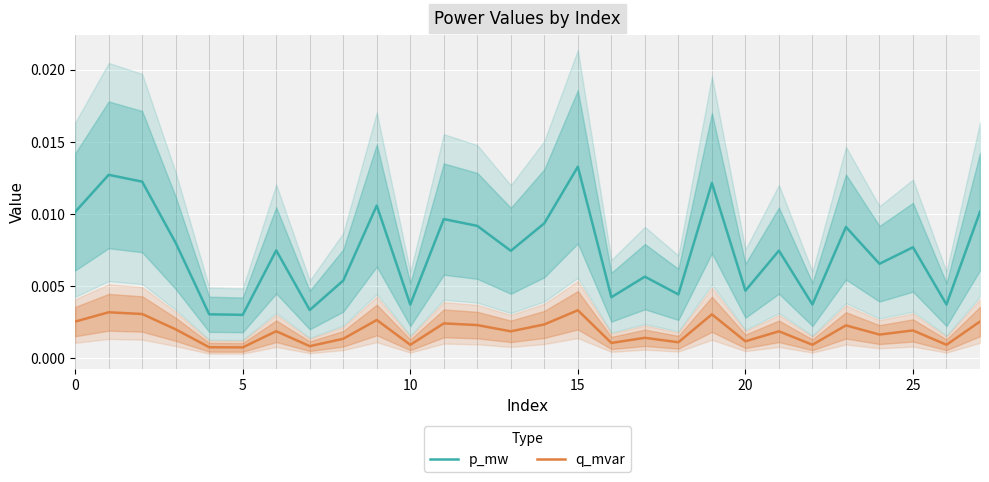

True or false: q_mvar and p_mw intersect in this chart.

False